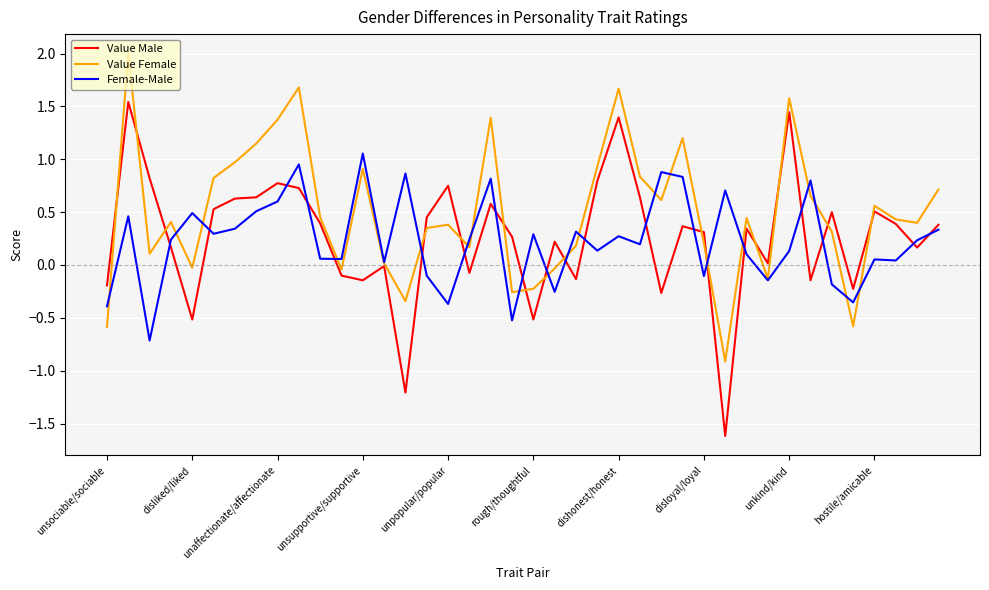

Which series has the largest total across all categories?

Value Female